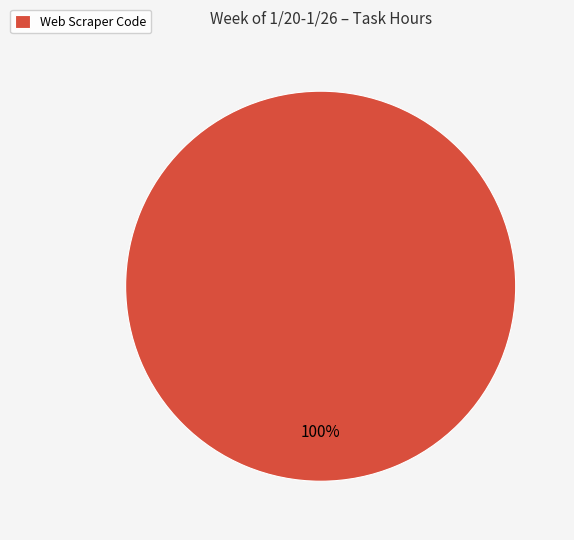

Does Web Scraper Code account for over 50% of the chart?

Yes